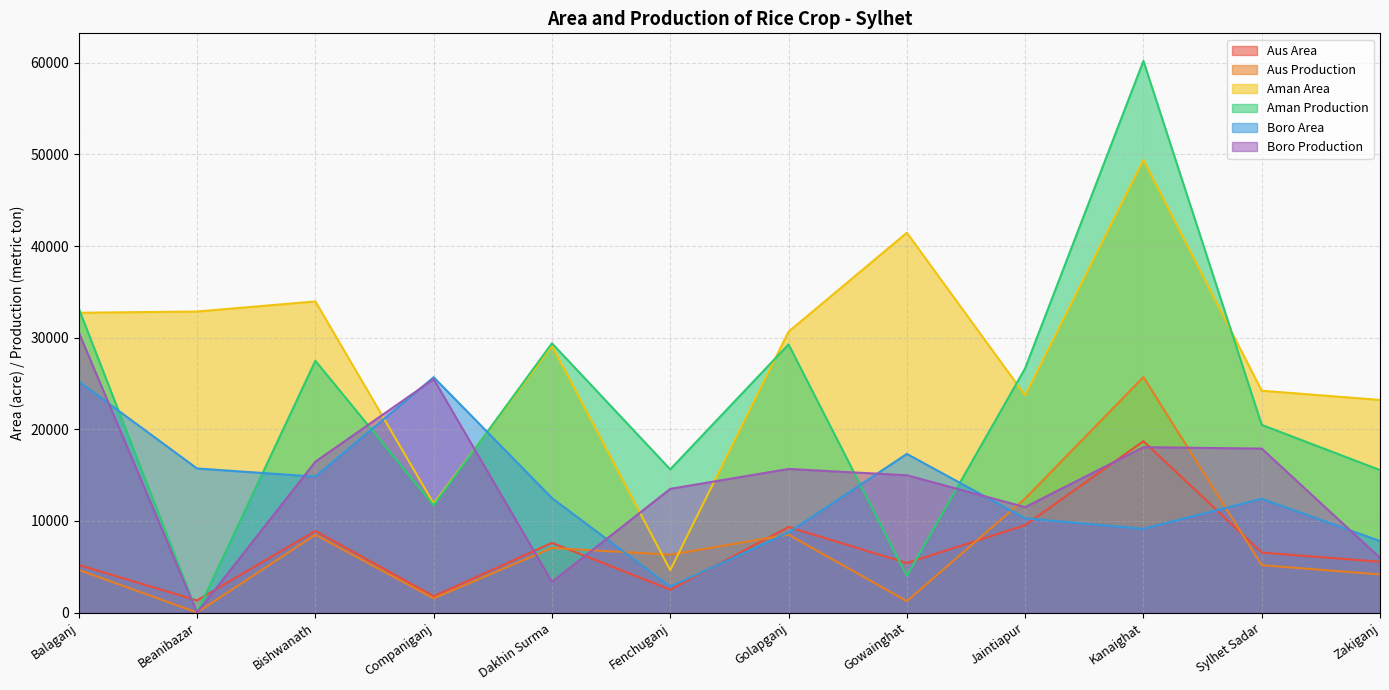

How many values in the Boro Area series exceed 12490?

5